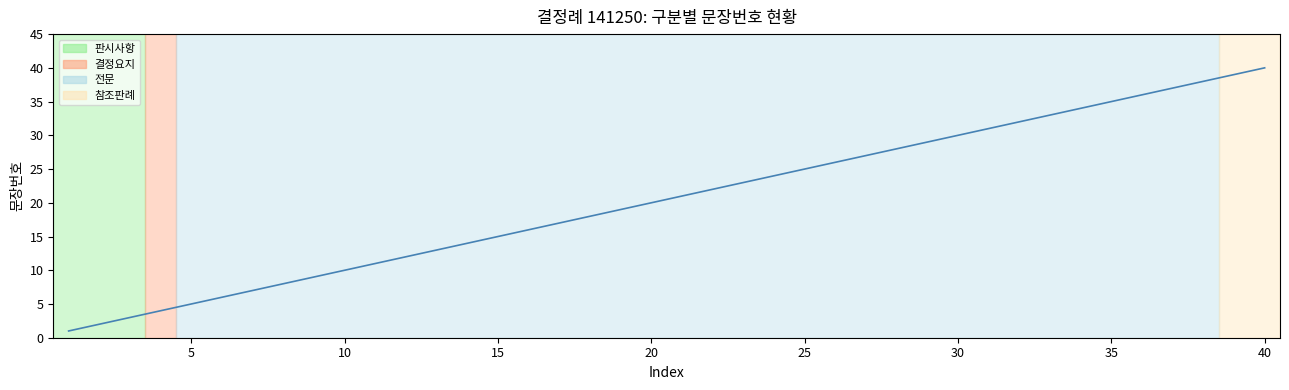

Does the chart display data point markers on the line(s)?

No